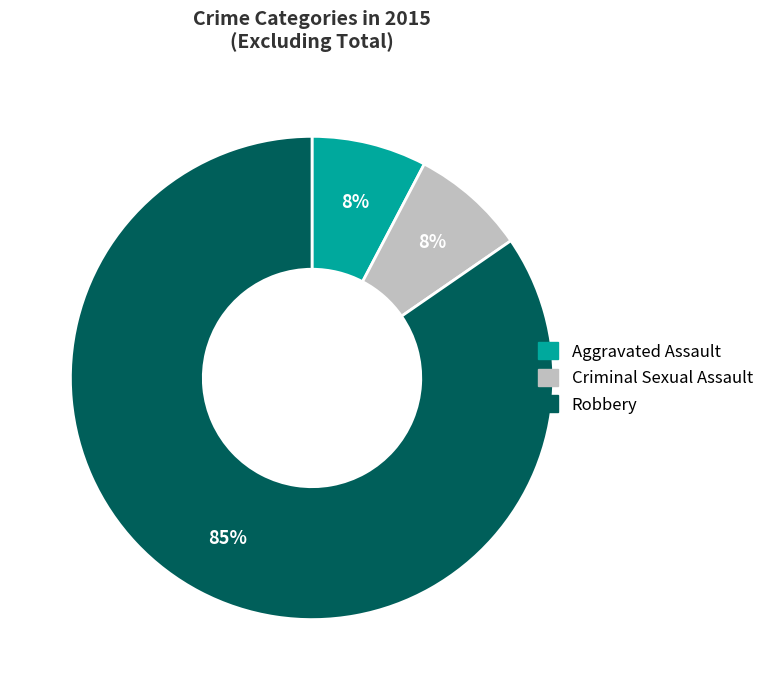

Which category has the biggest portion of the pie?

Robbery